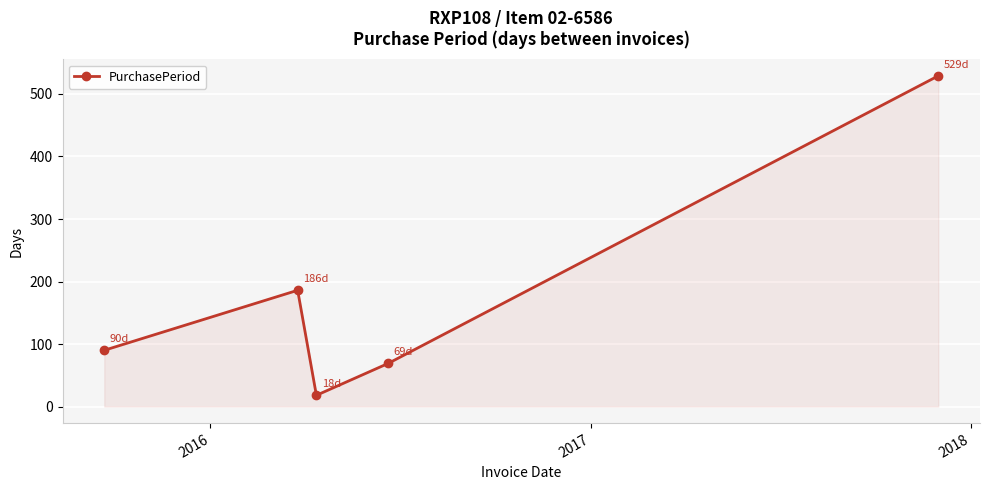

How many data points are less than 90?

2